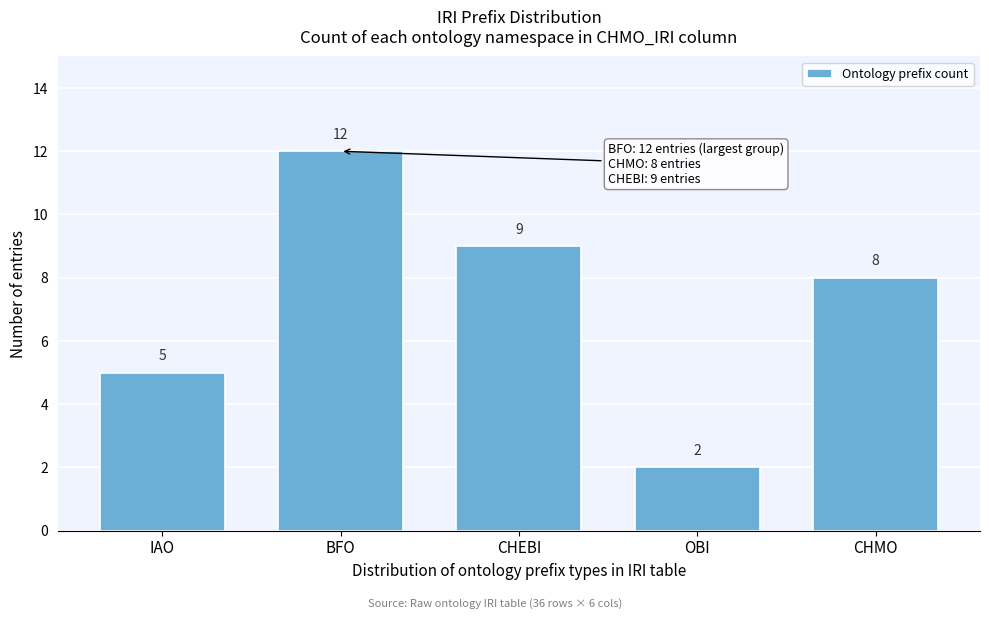

Reading left to right, list all the values displayed in this chart.

IAO=5	BFO=12	CHEBI=9	OBI=2	CHMO=8